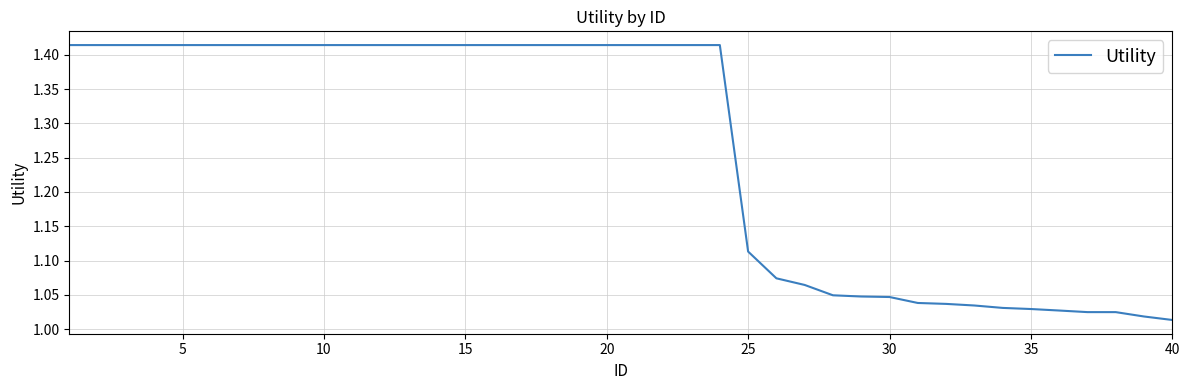

What is the difference between the maximum and minimum values?

0.4